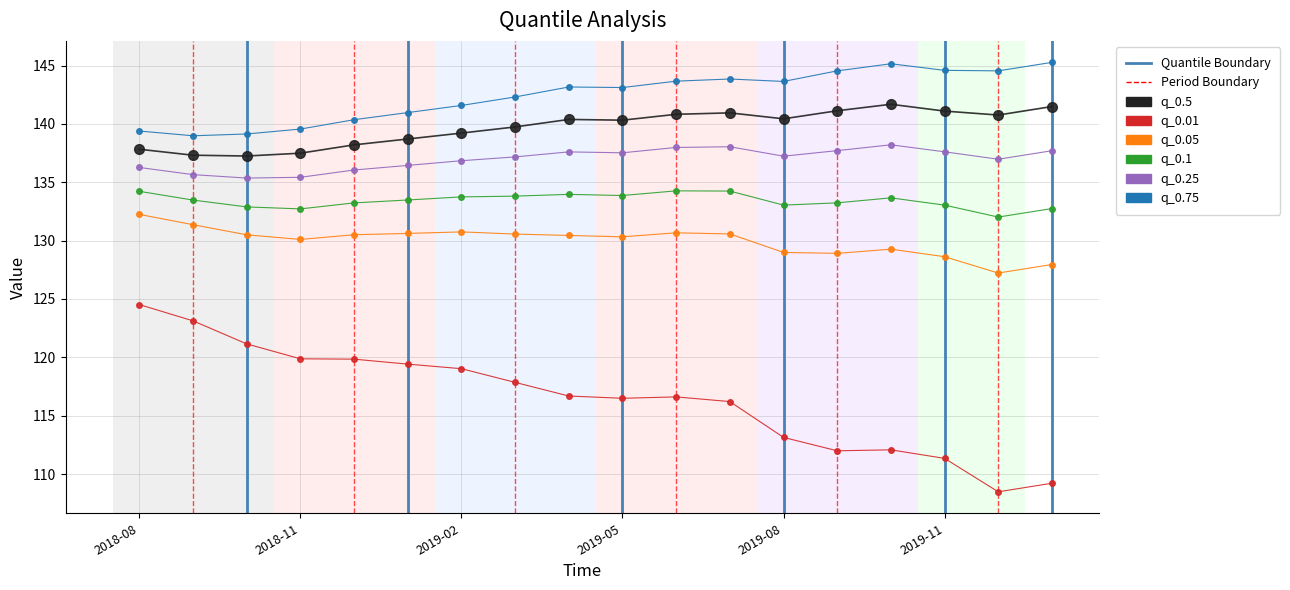

At 2019-01-01, list the series in order from largest to smallest.

q_0.75, q_0.5, q_0.25, q_0.1, q_0.05, q_0.01